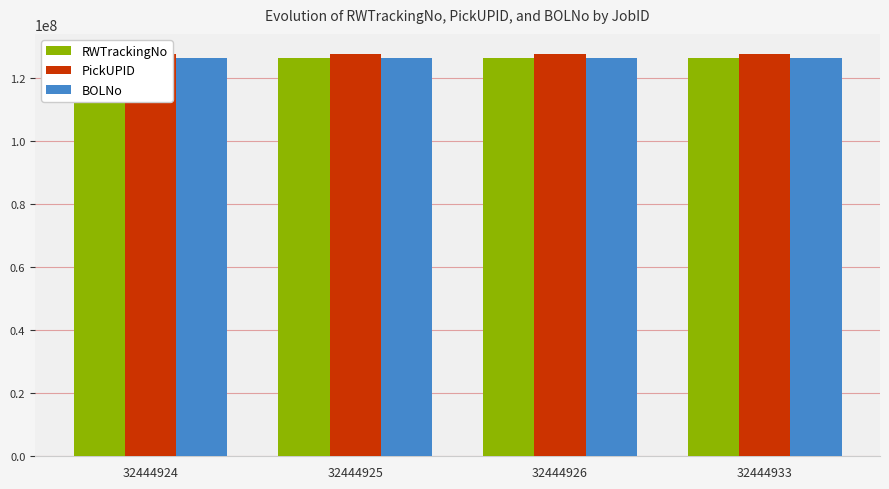

How many values in the PickUPID series exceed 127655920?

1